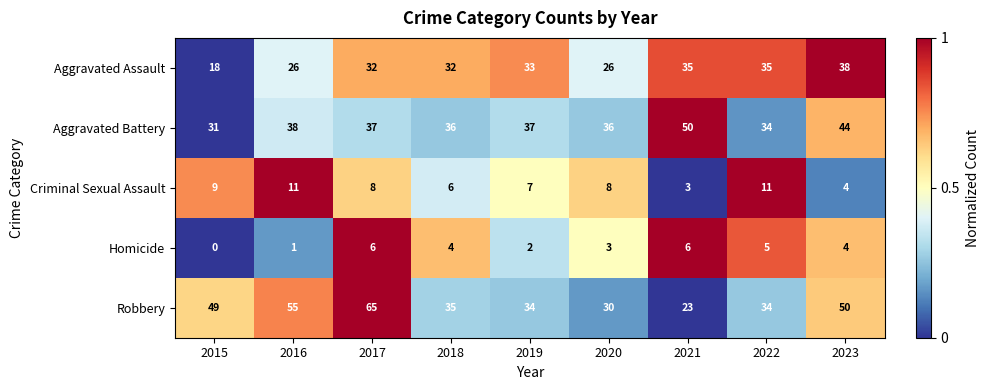

What is the greatest value displayed?

65